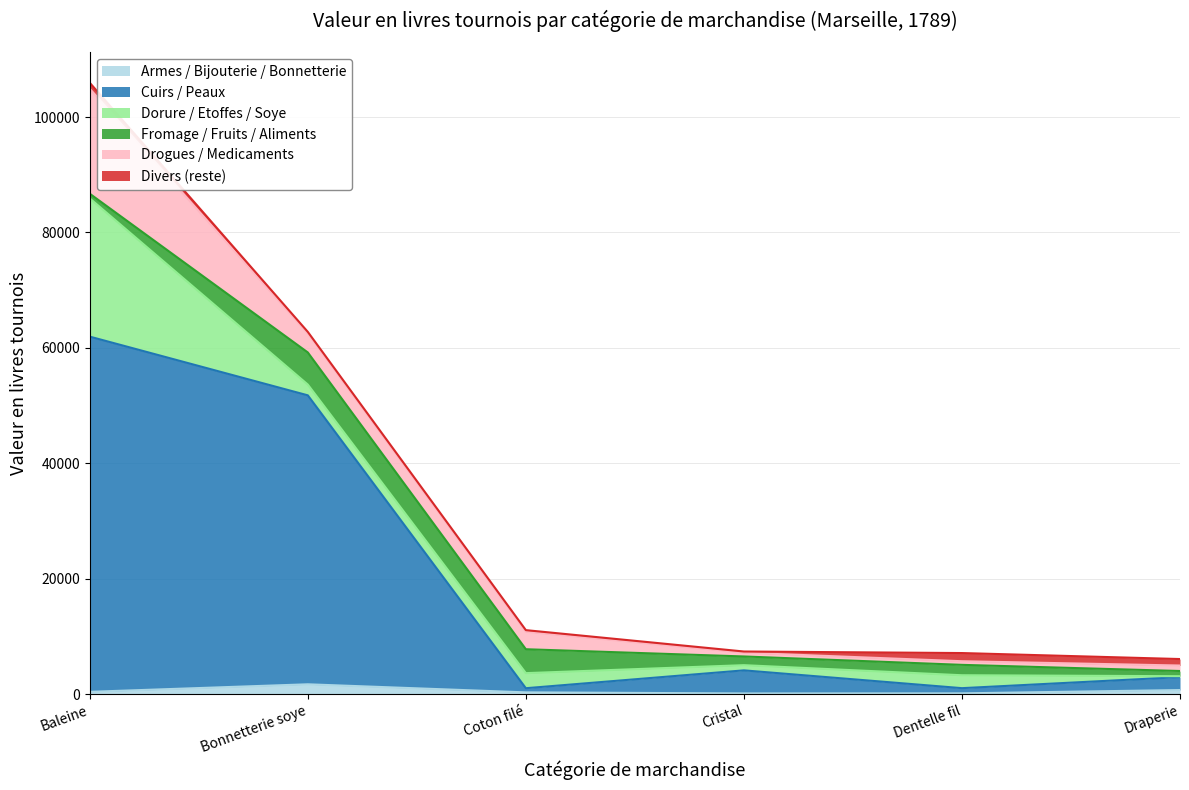

What is the maximum value for Armes / Bijouterie / Bonnetterie?

1696